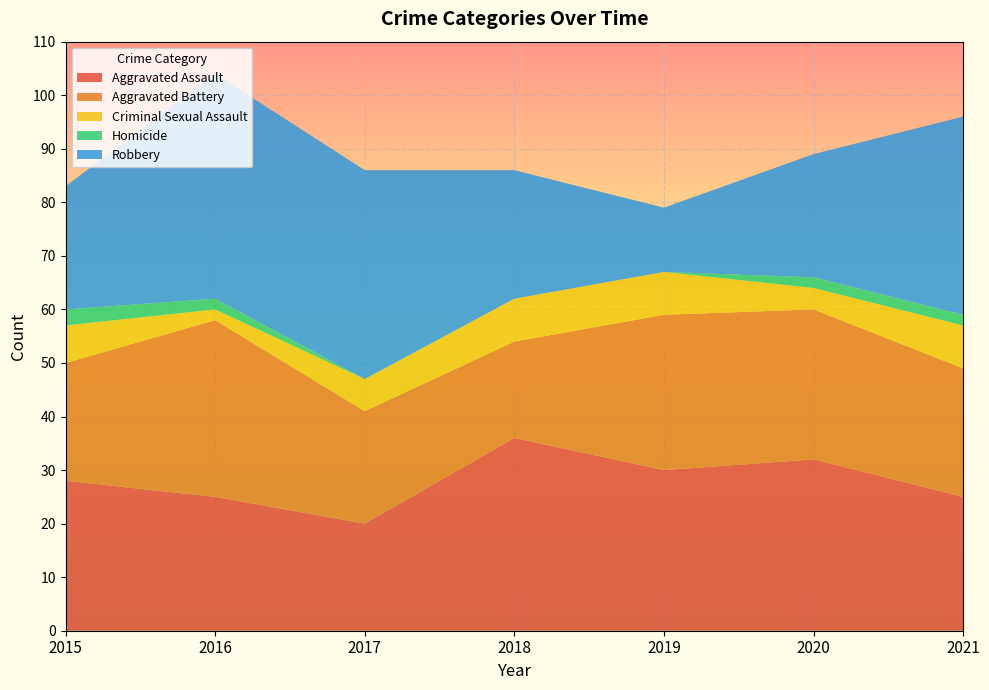

Reading left to right, list all the values displayed in this chart.

Aggravated Assault: 28	25	20	36	30	32	25
Aggravated Battery: 22	33	21	18	29	28	24
Criminal Sexual Assault: 7	2	6	8	8	4	8
Homicide: 3	2	0	0	0	2	2
Robbery: 23	42	39	24	12	23	37